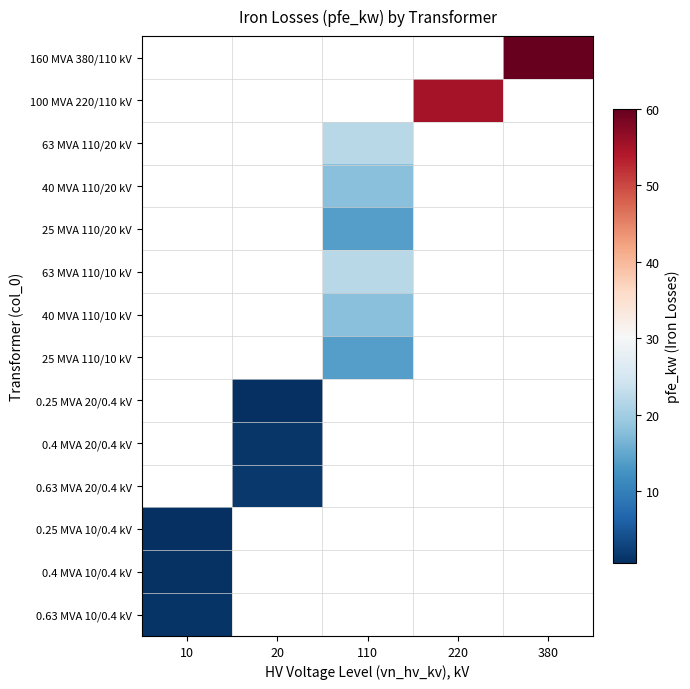

List the series in order of their overall mean, highest first.

160 MVA 380/110 kV, 100 MVA 220/110 kV, 63 MVA 110/20 kV, 40 MVA 110/20 kV, 25 MVA 110/20 kV, 63 MVA 110/10 kV, 40 MVA 110/10 kV, 25 MVA 110/10 kV, 0.25 MVA 20/0.4 kV, 0.4 MVA 20/0.4 kV, 0.63 MVA 20/0.4 kV, 0.25 MVA 10/0.4 kV, 0.4 MVA 10/0.4 kV, 0.63 MVA 10/0.4 kV